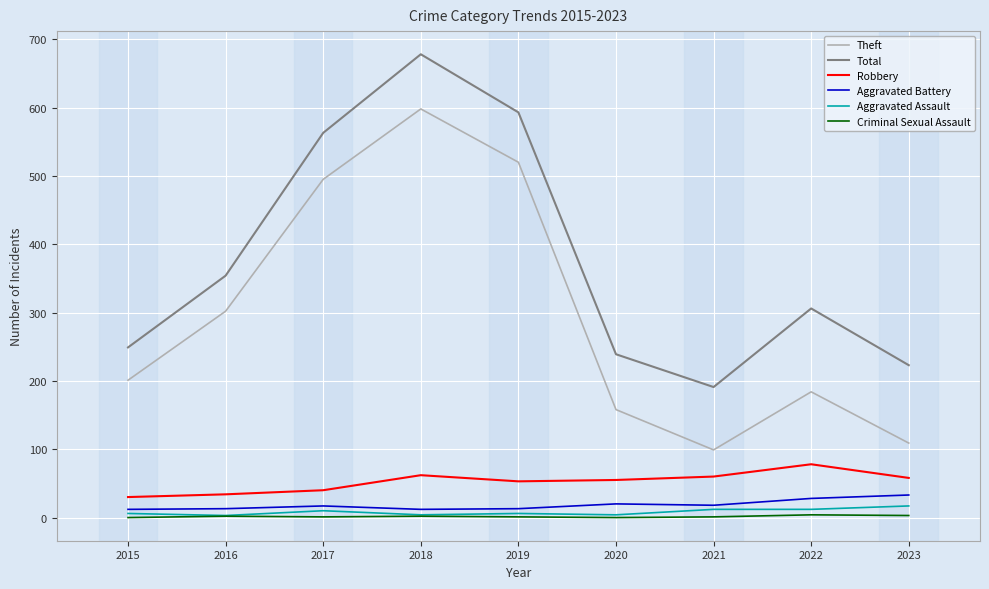

Where is Total nearest to the value 434?

2016